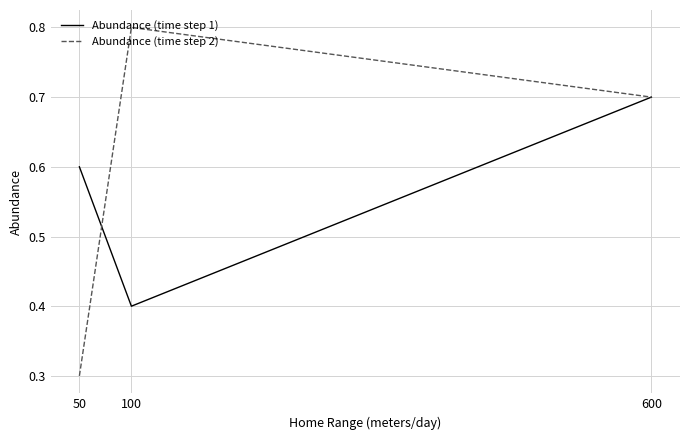

Rank the series at 50 from lowest to highest value.

Abundance (time step 2), Abundance (time step 1)